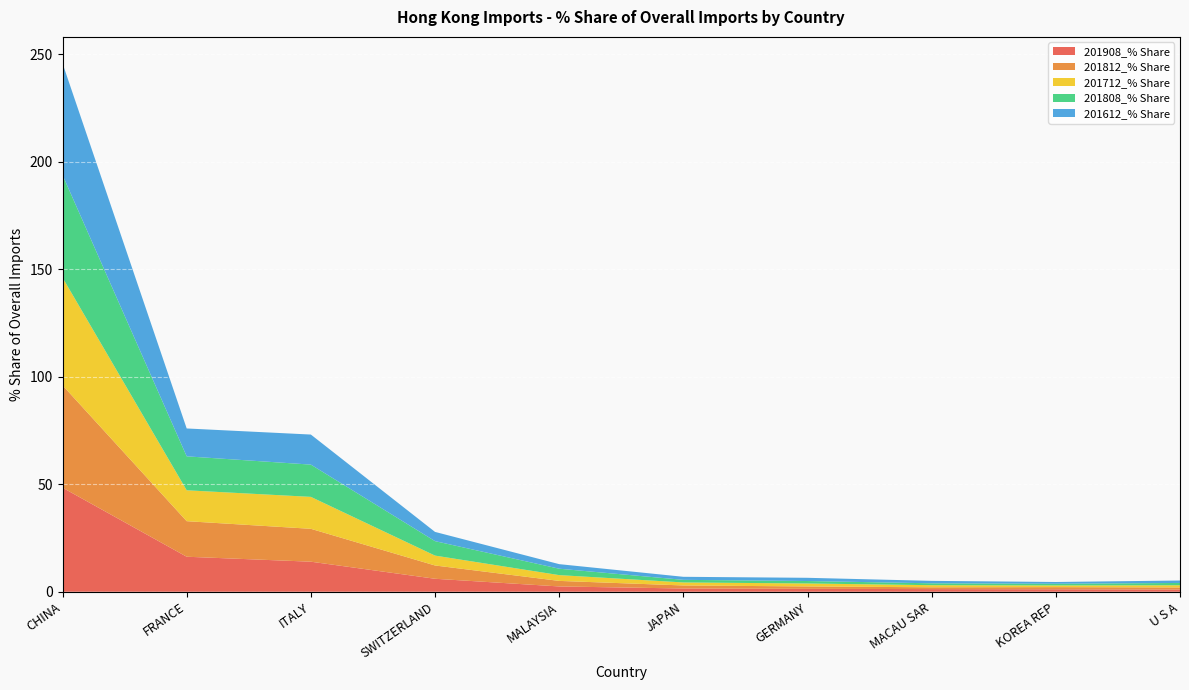

Reading left to right, list all the values displayed in this chart.

201908_% Share: 48.4	16.3	14.0	6.0	2.5	1.5	1.4	1.2	1.2	1.0
201812_% Share: 47.6	16.5	15.3	6.2	2.6	1.4	1.1	0.8	1.0	1.0
201712_% Share: 50.1	14.4	14.9	4.6	2.7	1.4	1.4	1.0	0.8	1.0
201808_% Share: 47.7	15.8	15.0	6.7	3.0	1.2	1.1	0.9	0.8	1.1
201612_% Share: 51.9	13.0	14.0	4.3	2.1	1.4	1.5	1.1	0.8	1.1